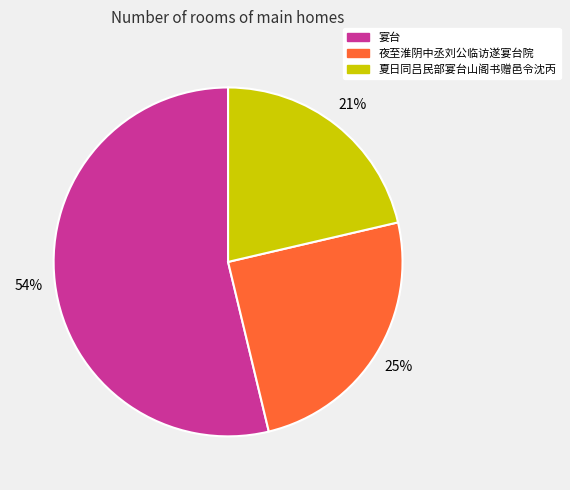

To the nearest percent, what percentage of the pie is 宴台?

54%